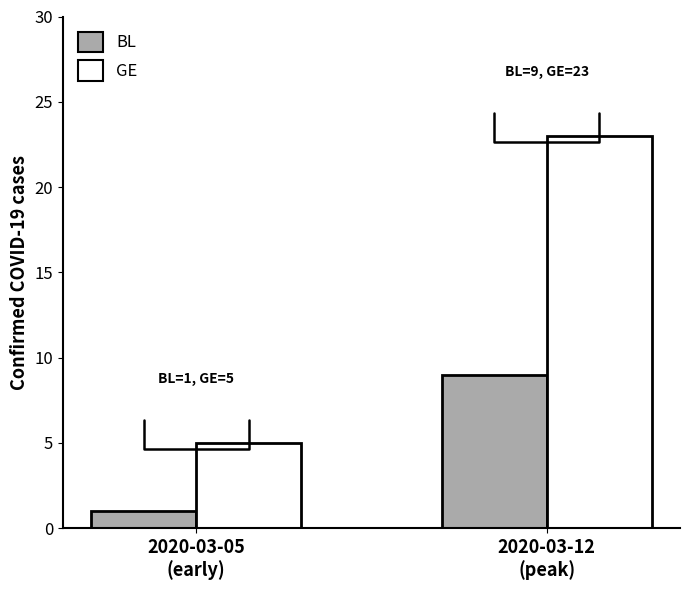

Which series has the largest total across all categories?

GE